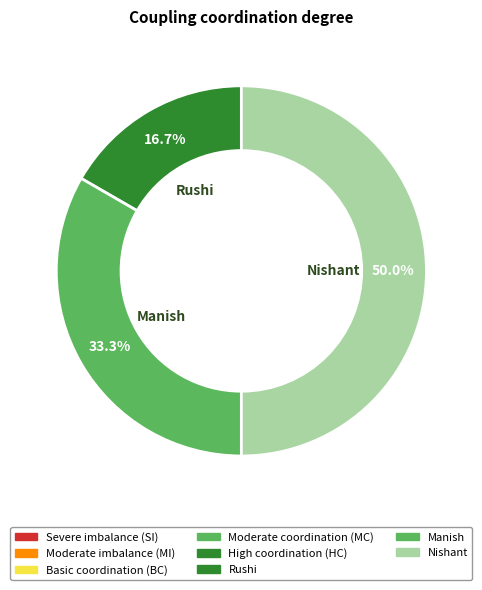

How many slices are in this pie chart?

3